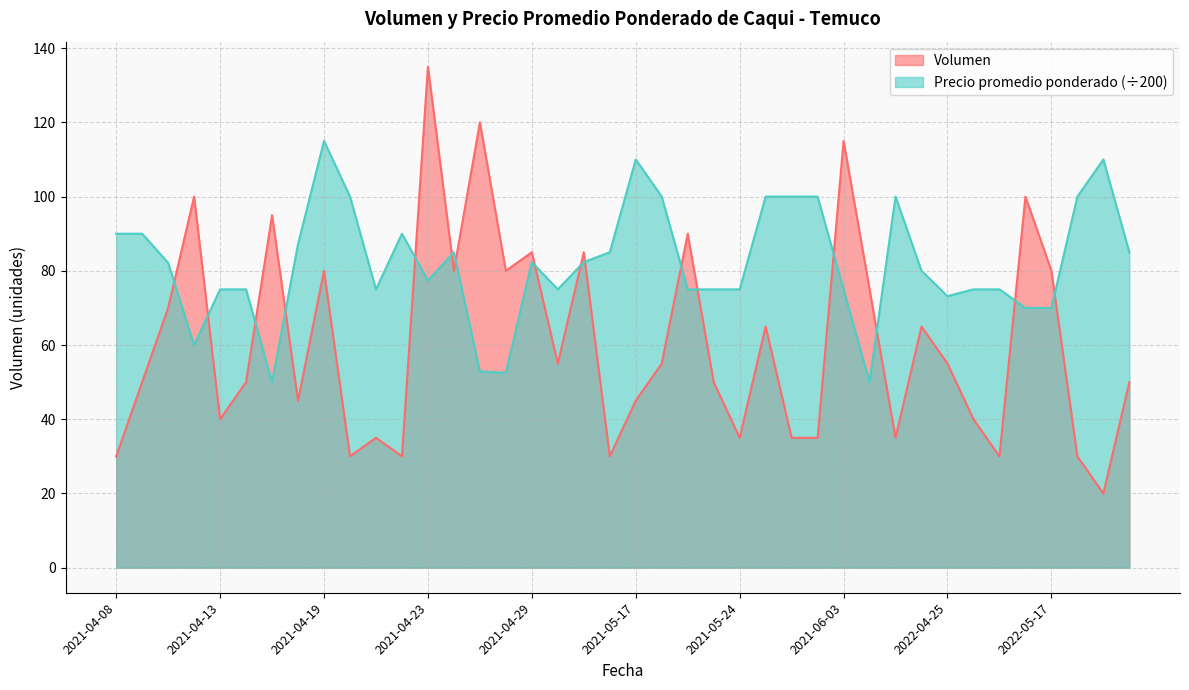

Which has a higher value, 2022-05-17 or 2021-05-20?

2021-05-20